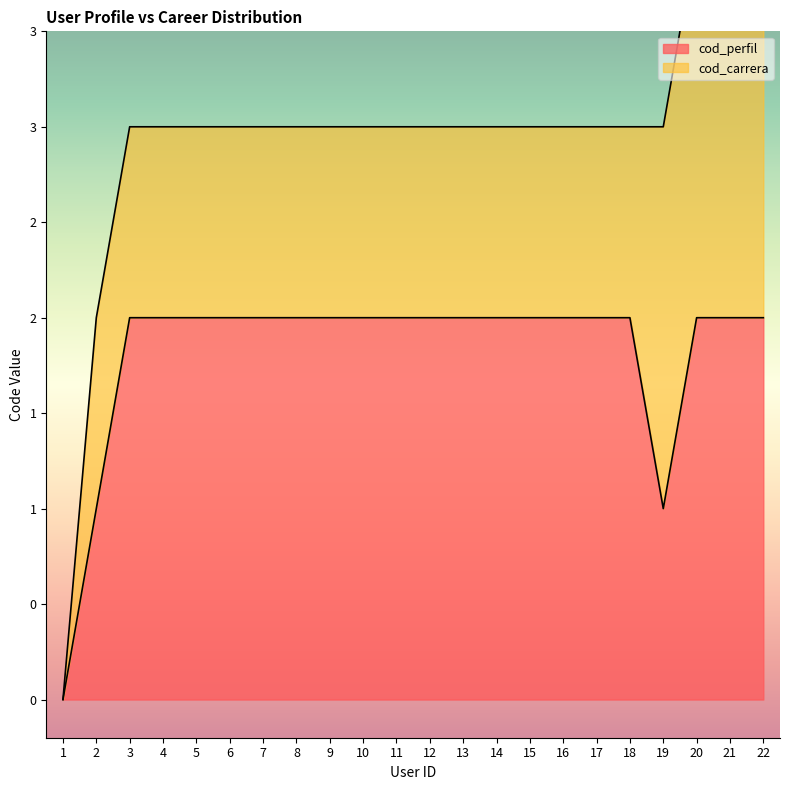

Rank the categories by value from highest to lowest.

3, 4, 5, 6, 7, 8, 9, 10, 11, 12, 13, 14, 15, 16, 17, 18, 20, 21, 22, 2, 19, 1